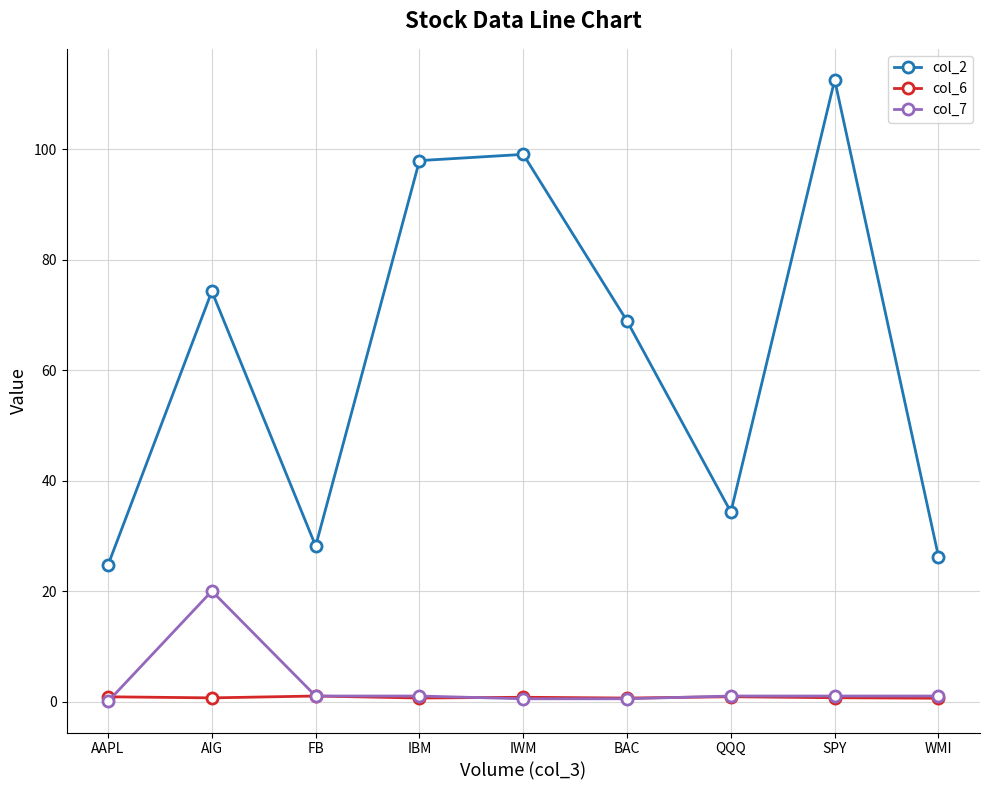

At which category does col_2 reach its first local valley?

FB